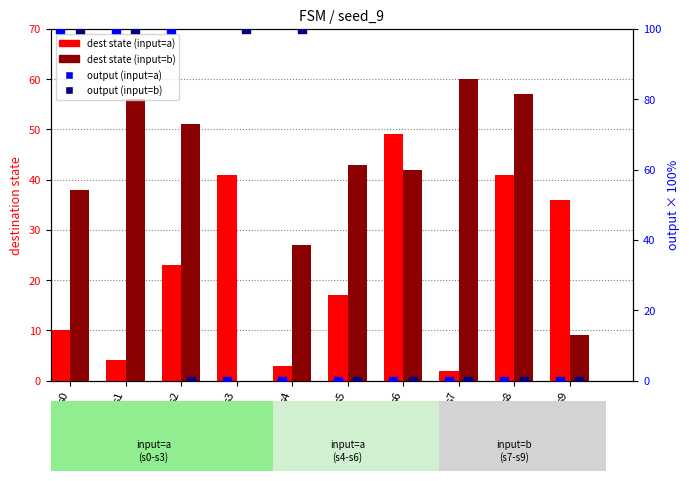

What are all the series names shown in the legend?

dest state (input=a), dest state (input=b), output (input=a), output (input=b)